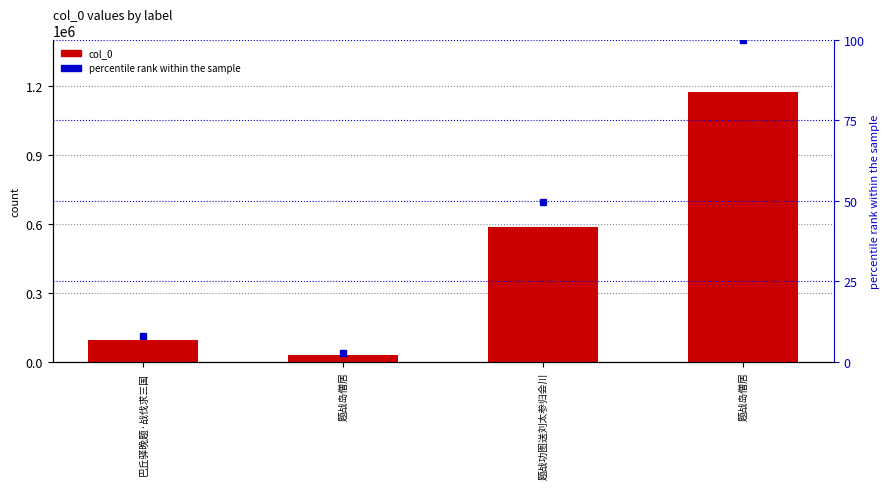

How many values in the col_0 series are below 584864?

2